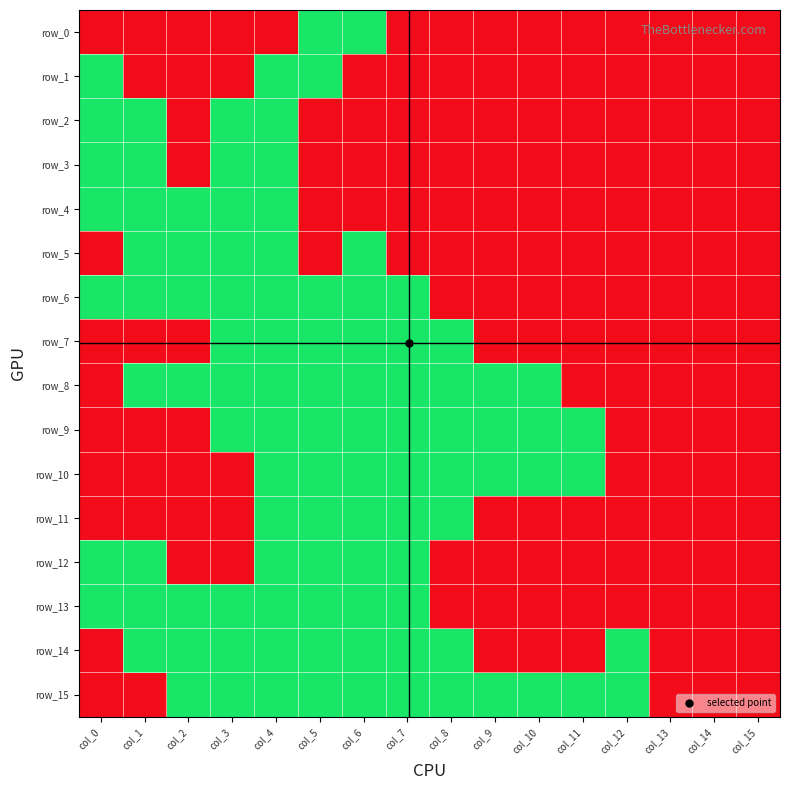

How many positive values does the row_8 series have?

10